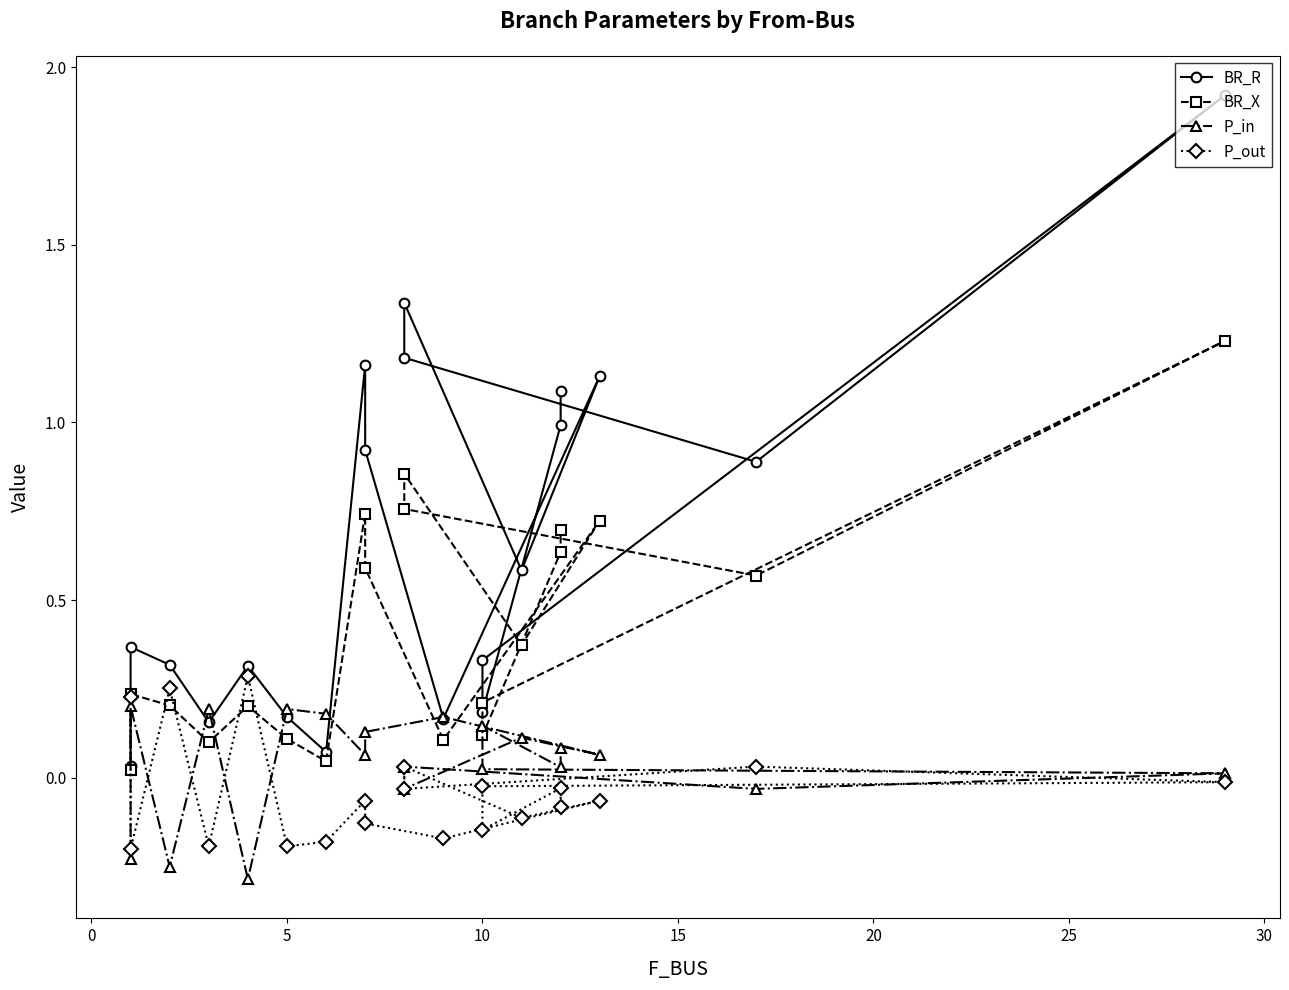

What is the highest value of the BR_R series?

1.9